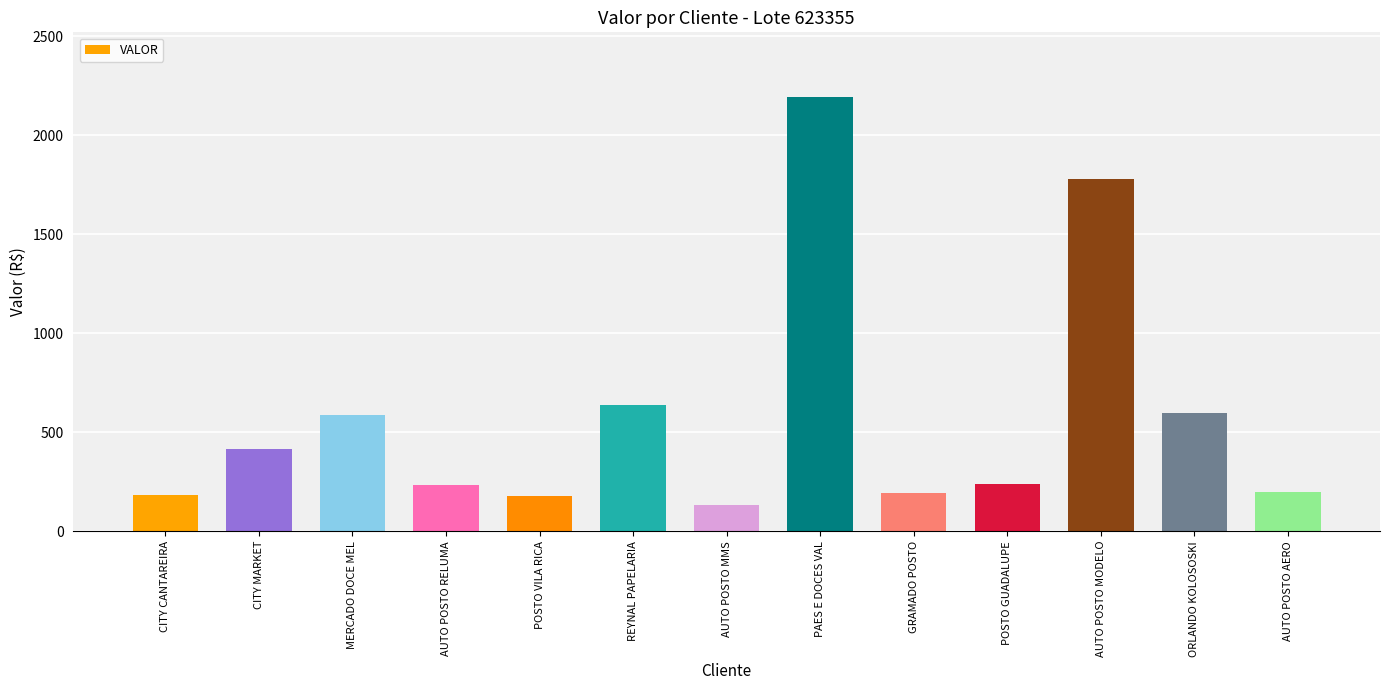

Is it true that the value at AUTO POSTO AERO is 198.1?

True